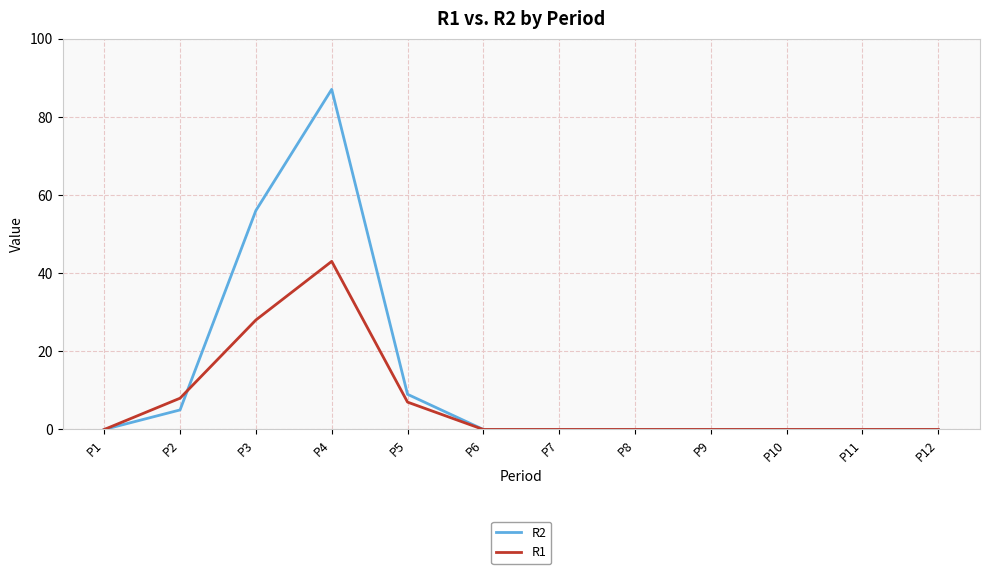

How many lines are shown in the chart?

2